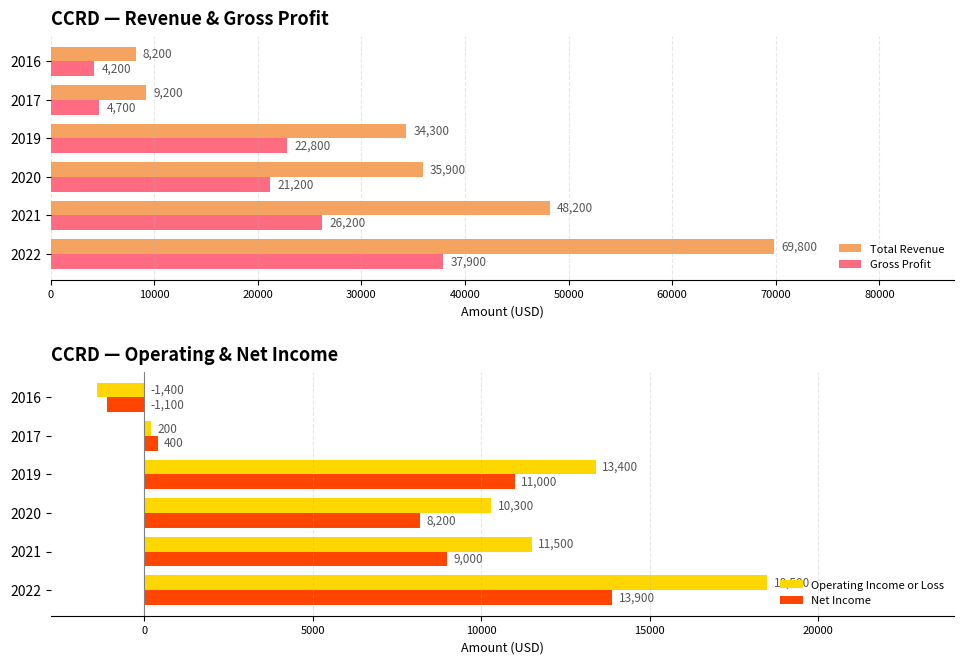

Rank the categories by Operating Income or Loss value from highest to lowest.

2022, 2019, 2021, 2020, 2017, 2016